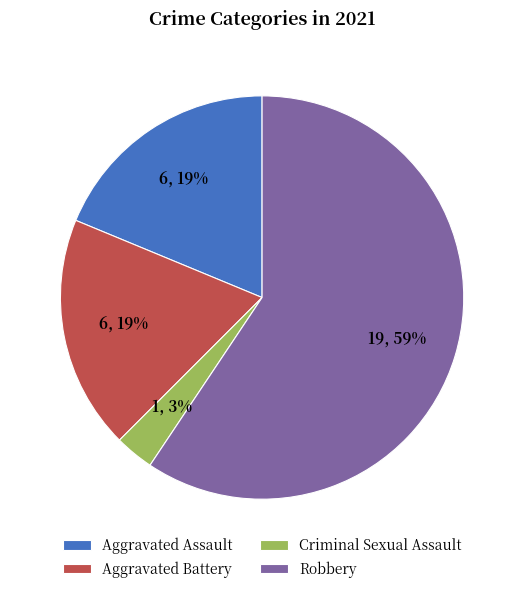

What is the majority slice?

Robbery